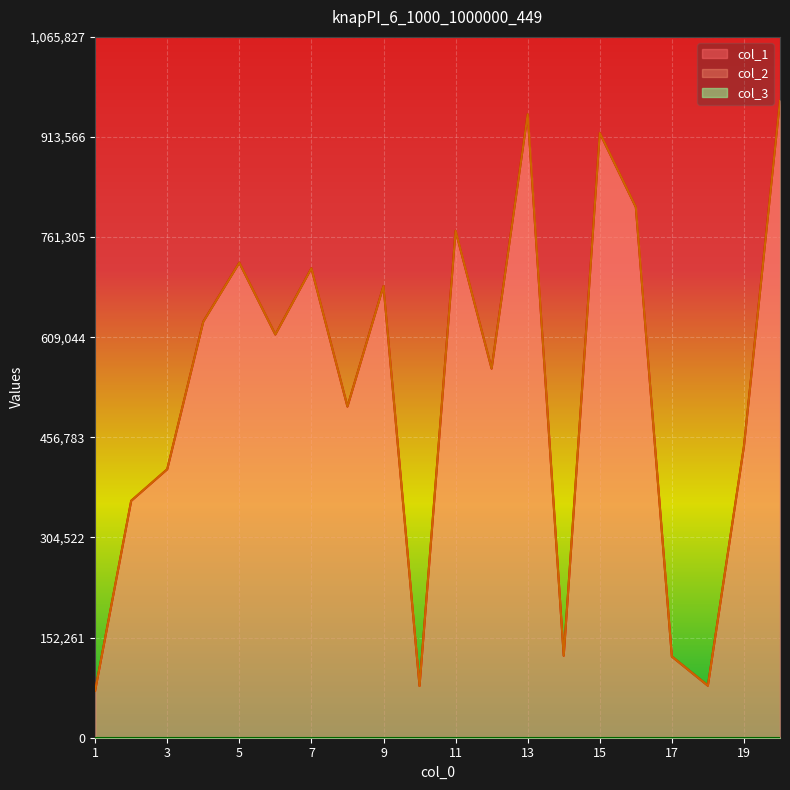

Which series changed the most between 1 and 7?

col_1